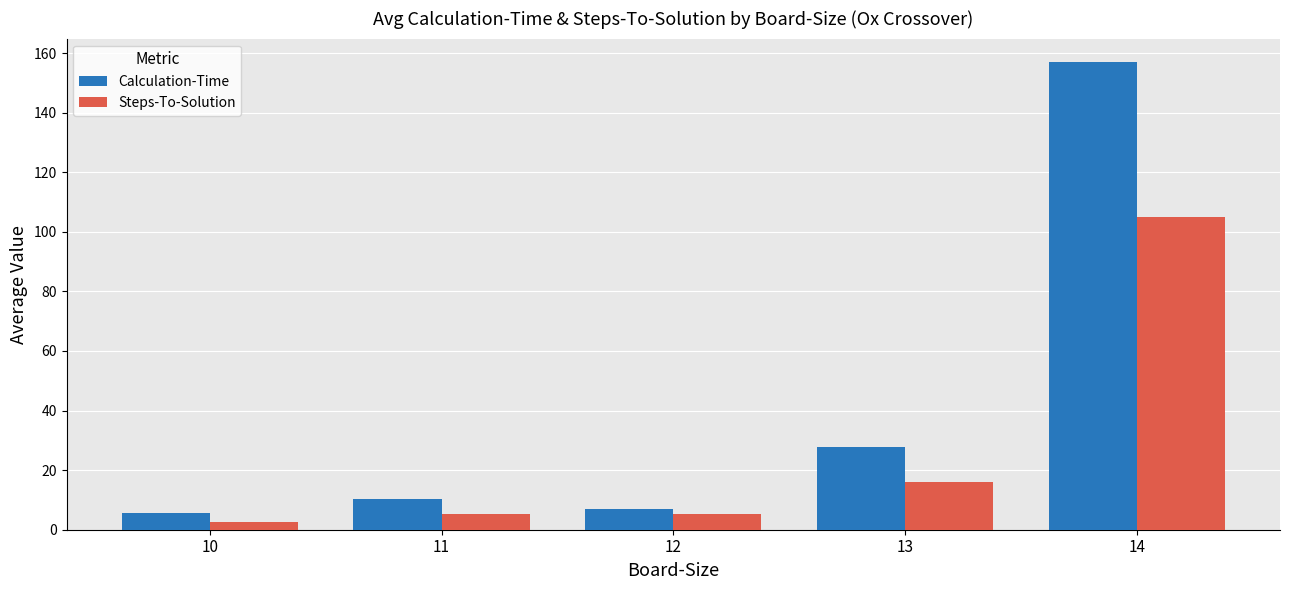

What is the average value of the Steps-To-Solution series?

26.9